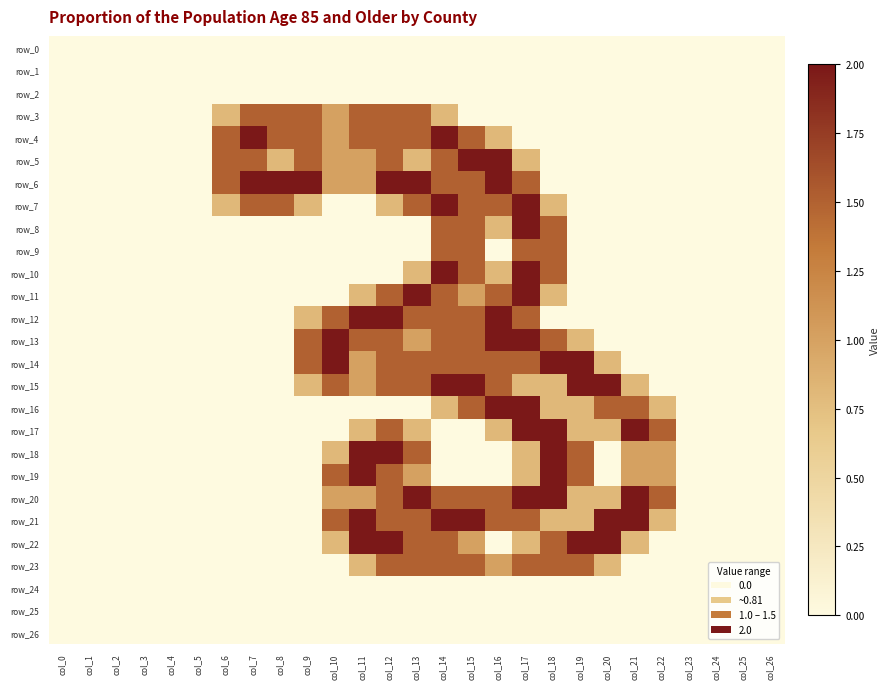

Reading right to left, transcribe all the data shown in this chart.

row_0: 0.0	0.0	0.0	0.0	0.0	0.0	0.0	0.0	0.0	0.0	0.0	0.0	0.0	0.0	0.0	0.0	0.0	0.0	0.0	0.0	0.0	0.0	0.0	0.0	0.0	0.0	0.0
row_1: 0.0	0.0	0.0	0.0	0.0	0.0	0.0	0.0	0.0	0.0	0.0	0.0	0.0	0.0	0.0	0.0	0.0	0.0	0.0	0.0	0.0	0.0	0.0	0.0	0.0	0.0	0.0
row_2: 0.0	0.0	0.0	0.0	0.0	0.0	0.0	0.0	0.0	0.0	0.0	0.0	0.0	0.0	0.0	0.0	0.0	0.0	0.0	0.0	0.0	0.0	0.0	0.0	0.0	0.0	0.0
row_3: 0.0	0.0	0.0	0.0	0.0	0.0	0.0	0.0	0.0	0.0	0.0	0.0	0.8	1.5	1.5	1.5	1.0	1.5	1.5	1.5	0.8	0.0	0.0	0.0	0.0	0.0	0.0
row_4: 0.0	0.0	0.0	0.0	0.0	0.0	0.0	0.0	0.0	0.0	0.8	1.5	2.0	1.5	1.5	1.5	1.0	1.5	1.5	2.0	1.5	0.0	0.0	0.0	0.0	0.0	0.0
row_5: 0.0	0.0	0.0	0.0	0.0	0.0	0.0	0.0	0.0	0.8	2.0	2.0	1.5	0.8	1.5	1.0	1.0	1.5	0.8	1.5	1.5	0.0	0.0	0.0	0.0	0.0	0.0
row_6: 0.0	0.0	0.0	0.0	0.0	0.0	0.0	0.0	0.0	1.5	2.0	1.5	1.5	2.0	2.0	1.0	1.0	2.0	2.0	2.0	1.5	0.0	0.0	0.0	0.0	0.0	0.0
row_7: 0.0	0.0	0.0	0.0	0.0	0.0	0.0	0.0	0.8	2.0	1.5	1.5	2.0	1.5	0.8	0.0	0.0	0.8	1.5	1.5	0.8	0.0	0.0	0.0	0.0	0.0	0.0
row_8: 0.0	0.0	0.0	0.0	0.0	0.0	0.0	0.0	1.5	2.0	0.8	1.5	1.5	0.0	0.0	0.0	0.0	0.0	0.0	0.0	0.0	0.0	0.0	0.0	0.0	0.0	0.0
row_9: 0.0	0.0	0.0	0.0	0.0	0.0	0.0	0.0	1.5	1.5	0.0	1.5	1.5	0.0	0.0	0.0	0.0	0.0	0.0	0.0	0.0	0.0	0.0	0.0	0.0	0.0	0.0
row_10: 0.0	0.0	0.0	0.0	0.0	0.0	0.0	0.0	1.5	2.0	0.8	1.5	2.0	0.8	0.0	0.0	0.0	0.0	0.0	0.0	0.0	0.0	0.0	0.0	0.0	0.0	0.0
row_11: 0.0	0.0	0.0	0.0	0.0	0.0	0.0	0.0	0.8	2.0	1.5	1.0	1.5	2.0	1.5	0.8	0.0	0.0	0.0	0.0	0.0	0.0	0.0	0.0	0.0	0.0	0.0
row_12: 0.0	0.0	0.0	0.0	0.0	0.0	0.0	0.0	0.0	1.5	2.0	1.5	1.5	1.5	2.0	2.0	1.5	0.8	0.0	0.0	0.0	0.0	0.0	0.0	0.0	0.0	0.0
row_13: 0.0	0.0	0.0	0.0	0.0	0.0	0.0	0.8	1.5	2.0	2.0	1.5	1.5	1.0	1.5	1.5	2.0	1.5	0.0	0.0	0.0	0.0	0.0	0.0	0.0	0.0	0.0
row_14: 0.0	0.0	0.0	0.0	0.0	0.0	0.8	2.0	2.0	1.5	1.5	1.5	1.5	1.5	1.5	1.0	2.0	1.5	0.0	0.0	0.0	0.0	0.0	0.0	0.0	0.0	0.0
row_15: 0.0	0.0	0.0	0.0	0.0	0.8	2.0	2.0	0.8	0.8	1.5	2.0	2.0	1.5	1.5	1.0	1.5	0.8	0.0	0.0	0.0	0.0	0.0	0.0	0.0	0.0	0.0
row_16: 0.0	0.0	0.0	0.0	0.8	1.5	1.5	0.8	0.8	2.0	2.0	1.5	0.8	0.0	0.0	0.0	0.0	0.0	0.0	0.0	0.0	0.0	0.0	0.0	0.0	0.0	0.0
row_17: 0.0	0.0	0.0	0.0	1.5	2.0	0.8	0.8	2.0	2.0	0.8	0.0	0.0	0.8	1.5	0.8	0.0	0.0	0.0	0.0	0.0	0.0	0.0	0.0	0.0	0.0	0.0
row_18: 0.0	0.0	0.0	0.0	1.0	1.0	0.0	1.5	2.0	0.8	0.0	0.0	0.0	1.5	2.0	2.0	0.8	0.0	0.0	0.0	0.0	0.0	0.0	0.0	0.0	0.0	0.0
row_19: 0.0	0.0	0.0	0.0	1.0	1.0	0.0	1.5	2.0	0.8	0.0	0.0	0.0	1.0	1.5	2.0	1.5	0.0	0.0	0.0	0.0	0.0	0.0	0.0	0.0	0.0	0.0
row_20: 0.0	0.0	0.0	0.0	1.5	2.0	0.8	0.8	2.0	2.0	1.5	1.5	1.5	2.0	1.5	1.0	1.0	0.0	0.0	0.0	0.0	0.0	0.0	0.0	0.0	0.0	0.0
row_21: 0.0	0.0	0.0	0.0	0.8	2.0	2.0	0.8	0.8	1.5	1.5	2.0	2.0	1.5	1.5	2.0	1.5	0.0	0.0	0.0	0.0	0.0	0.0	0.0	0.0	0.0	0.0
row_22: 0.0	0.0	0.0	0.0	0.0	0.8	2.0	2.0	1.5	0.8	0.0	1.0	1.5	1.5	2.0	2.0	0.8	0.0	0.0	0.0	0.0	0.0	0.0	0.0	0.0	0.0	0.0
row_23: 0.0	0.0	0.0	0.0	0.0	0.0	0.8	1.5	1.5	1.5	1.0	1.5	1.5	1.5	1.5	0.8	0.0	0.0	0.0	0.0	0.0	0.0	0.0	0.0	0.0	0.0	0.0
row_24: 0.0	0.0	0.0	0.0	0.0	0.0	0.0	0.0	0.0	0.0	0.0	0.0	0.0	0.0	0.0	0.0	0.0	0.0	0.0	0.0	0.0	0.0	0.0	0.0	0.0	0.0	0.0
row_25: 0.0	0.0	0.0	0.0	0.0	0.0	0.0	0.0	0.0	0.0	0.0	0.0	0.0	0.0	0.0	0.0	0.0	0.0	0.0	0.0	0.0	0.0	0.0	0.0	0.0	0.0	0.0
row_26: 0.0	0.0	0.0	0.0	0.0	0.0	0.0	0.0	0.0	0.0	0.0	0.0	0.0	0.0	0.0	0.0	0.0	0.0	0.0	0.0	0.0	0.0	0.0	0.0	0.0	0.0	0.0